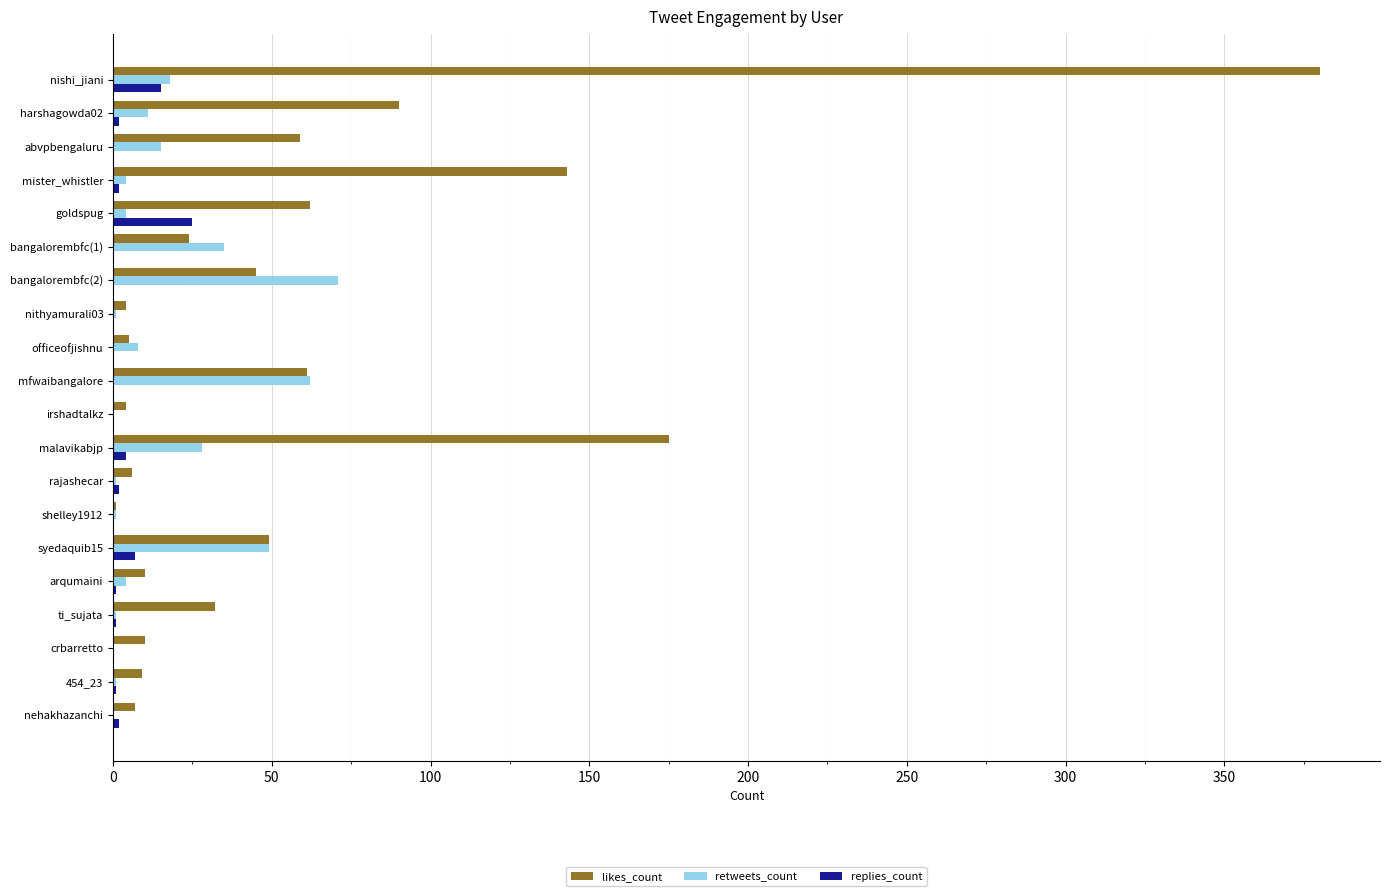

Is it true that likes_count equals 9 at 454_23?

True